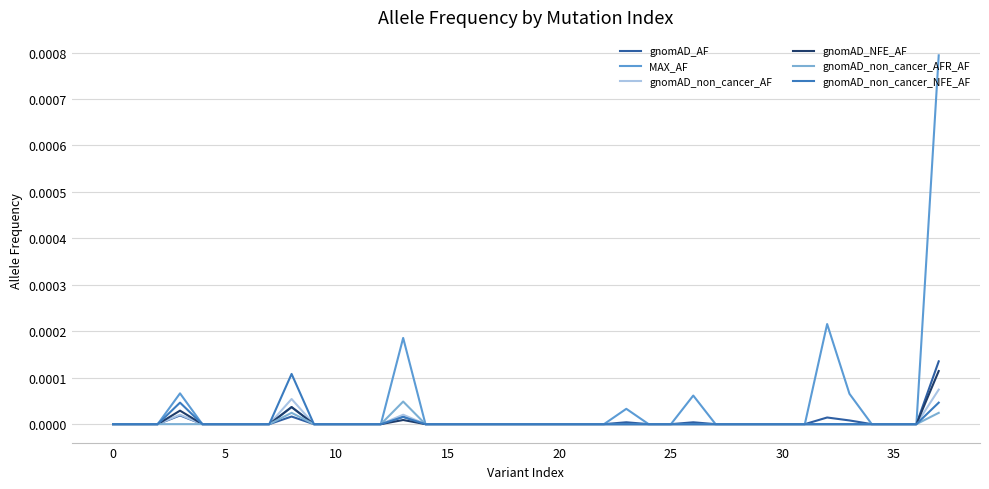

Which label corresponds to the largest value in the chart?

37